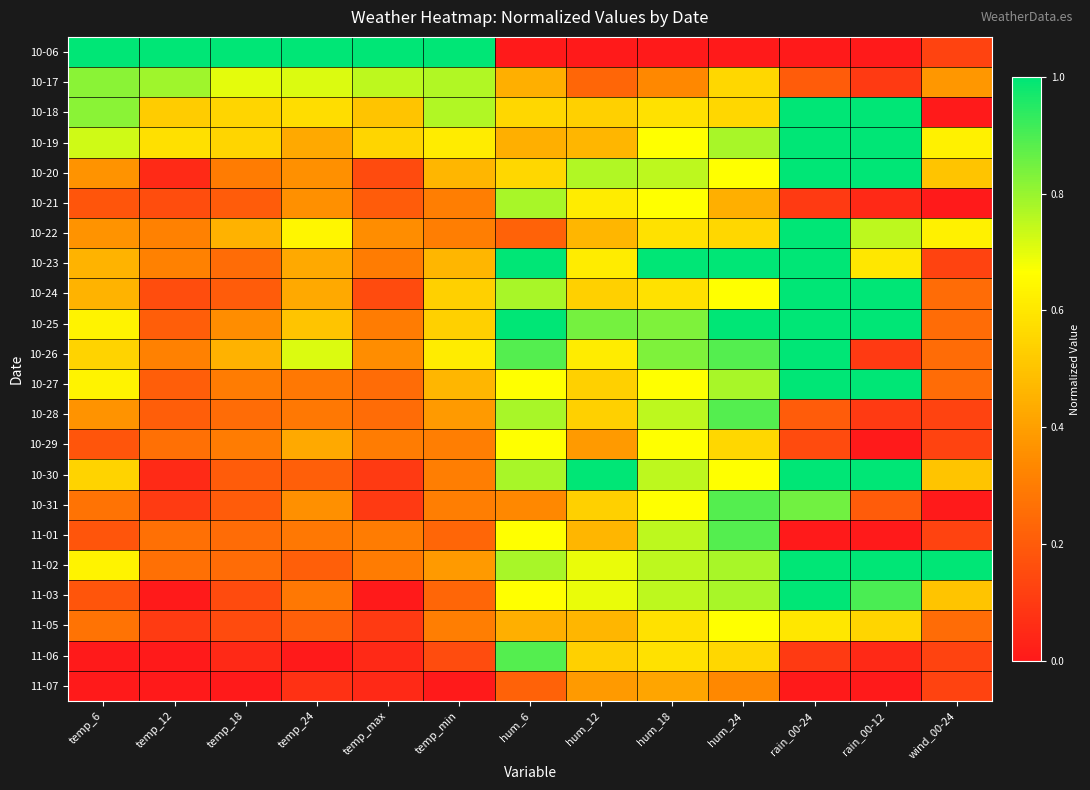

Reading left to right, list all the values displayed in this chart.

10-06: temp_6=1.0	temp_12=1.0	temp_18=1.0	temp_24=1.0	temp_max=1.0	temp_min=1.0	hum_6=0.0	hum_12=0.0	hum_18=0.0	hum_24=0.0	rain_00-24=0.0	rain_00-12=0.0	wind_00-24=0.1
10-17: temp_6=0.8	temp_12=0.8	temp_18=0.7	temp_24=0.7	temp_max=0.8	temp_min=0.8	hum_6=0.4	hum_12=0.2	hum_18=0.3	hum_24=0.6	rain_00-24=0.2	rain_00-12=0.1	wind_00-24=0.4
10-18: temp_6=0.8	temp_12=0.5	temp_18=0.6	temp_24=0.6	temp_max=0.5	temp_min=0.8	hum_6=0.6	hum_12=0.5	hum_18=0.6	hum_24=0.6	rain_00-24=1.0	rain_00-12=1.0	wind_00-24=0.0
10-19: temp_6=0.7	temp_12=0.6	temp_18=0.6	temp_24=0.4	temp_max=0.6	temp_min=0.6	hum_6=0.4	hum_12=0.5	hum_18=0.7	hum_24=0.8	rain_00-24=1.0	rain_00-12=1.0	wind_00-24=0.6
10-20: temp_6=0.4	temp_12=0.1	temp_18=0.3	temp_24=0.4	temp_max=0.1	temp_min=0.5	hum_6=0.6	hum_12=0.8	hum_18=0.8	hum_24=0.7	rain_00-24=1.0	rain_00-12=1.0	wind_00-24=0.5
10-21: temp_6=0.2	temp_12=0.2	temp_18=0.2	temp_24=0.4	temp_max=0.2	temp_min=0.3	hum_6=0.8	hum_12=0.6	hum_18=0.7	hum_24=0.4	rain_00-24=0.1	rain_00-12=0.1	wind_00-24=0.0
10-22: temp_6=0.4	temp_12=0.3	temp_18=0.5	temp_24=0.6	temp_max=0.3	temp_min=0.3	hum_6=0.2	hum_12=0.5	hum_18=0.6	hum_24=0.6	rain_00-24=1.0	rain_00-12=0.8	wind_00-24=0.6
10-23: temp_6=0.5	temp_12=0.3	temp_18=0.2	temp_24=0.4	temp_max=0.3	temp_min=0.5	hum_6=1.0	hum_12=0.6	hum_18=1.0	hum_24=1.0	rain_00-24=1.0	rain_00-12=0.6	wind_00-24=0.1
10-24: temp_6=0.5	temp_12=0.2	temp_18=0.2	temp_24=0.4	temp_max=0.1	temp_min=0.5	hum_6=0.8	hum_12=0.5	hum_18=0.6	hum_24=0.7	rain_00-24=1.0	rain_00-12=1.0	wind_00-24=0.2
10-25: temp_6=0.6	temp_12=0.2	temp_18=0.3	temp_24=0.5	temp_max=0.3	temp_min=0.5	hum_6=1.0	hum_12=0.8	hum_18=0.8	hum_24=1.0	rain_00-24=1.0	rain_00-12=1.0	wind_00-24=0.2
10-26: temp_6=0.5	temp_12=0.3	temp_18=0.5	temp_24=0.7	temp_max=0.3	temp_min=0.6	hum_6=0.9	hum_12=0.6	hum_18=0.8	hum_24=0.9	rain_00-24=1.0	rain_00-12=0.1	wind_00-24=0.2
10-27: temp_6=0.6	temp_12=0.2	temp_18=0.3	temp_24=0.3	temp_max=0.2	temp_min=0.5	hum_6=0.7	hum_12=0.5	hum_18=0.7	hum_24=0.8	rain_00-24=1.0	rain_00-12=1.0	wind_00-24=0.2
10-28: temp_6=0.4	temp_12=0.2	temp_18=0.2	temp_24=0.3	temp_max=0.2	temp_min=0.4	hum_6=0.8	hum_12=0.5	hum_18=0.8	hum_24=0.9	rain_00-24=0.2	rain_00-12=0.1	wind_00-24=0.1
10-29: temp_6=0.2	temp_12=0.3	temp_18=0.3	temp_24=0.4	temp_max=0.3	temp_min=0.3	hum_6=0.7	hum_12=0.4	hum_18=0.7	hum_24=0.6	rain_00-24=0.1	rain_00-12=0.0	wind_00-24=0.1
10-30: temp_6=0.5	temp_12=0.1	temp_18=0.2	temp_24=0.2	temp_max=0.1	temp_min=0.3	hum_6=0.8	hum_12=1.0	hum_18=0.8	hum_24=0.7	rain_00-24=1.0	rain_00-12=1.0	wind_00-24=0.5
10-31: temp_6=0.3	temp_12=0.1	temp_18=0.2	temp_24=0.4	temp_max=0.1	temp_min=0.3	hum_6=0.3	hum_12=0.5	hum_18=0.7	hum_24=0.9	rain_00-24=0.8	rain_00-12=0.2	wind_00-24=0.0
11-01: temp_6=0.2	temp_12=0.3	temp_18=0.2	temp_24=0.3	temp_max=0.3	temp_min=0.2	hum_6=0.7	hum_12=0.5	hum_18=0.8	hum_24=0.9	rain_00-24=0.0	rain_00-12=0.0	wind_00-24=0.1
11-02: temp_6=0.6	temp_12=0.3	temp_18=0.2	temp_24=0.2	temp_max=0.3	temp_min=0.4	hum_6=0.8	hum_12=0.7	hum_18=0.8	hum_24=0.8	rain_00-24=1.0	rain_00-12=1.0	wind_00-24=1.0
11-03: temp_6=0.2	temp_12=0.0	temp_18=0.1	temp_24=0.3	temp_max=0.0	temp_min=0.2	hum_6=0.7	hum_12=0.7	hum_18=0.8	hum_24=0.8	rain_00-24=1.0	rain_00-12=0.9	wind_00-24=0.5
11-05: temp_6=0.3	temp_12=0.1	temp_18=0.1	temp_24=0.2	temp_max=0.1	temp_min=0.3	hum_6=0.4	hum_12=0.5	hum_18=0.6	hum_24=0.7	rain_00-24=0.6	rain_00-12=0.6	wind_00-24=0.2
11-06: temp_6=0.0	temp_12=0.0	temp_18=0.1	temp_24=0.0	temp_max=0.1	temp_min=0.2	hum_6=0.9	hum_12=0.5	hum_18=0.6	hum_24=0.6	rain_00-24=0.1	rain_00-12=0.1	wind_00-24=0.1
11-07: temp_6=0.0	temp_12=0.0	temp_18=0.0	temp_24=0.1	temp_max=0.1	temp_min=0.0	hum_6=0.2	hum_12=0.4	hum_18=0.4	hum_24=0.3	rain_00-24=0.0	rain_00-12=0.0	wind_00-24=0.1